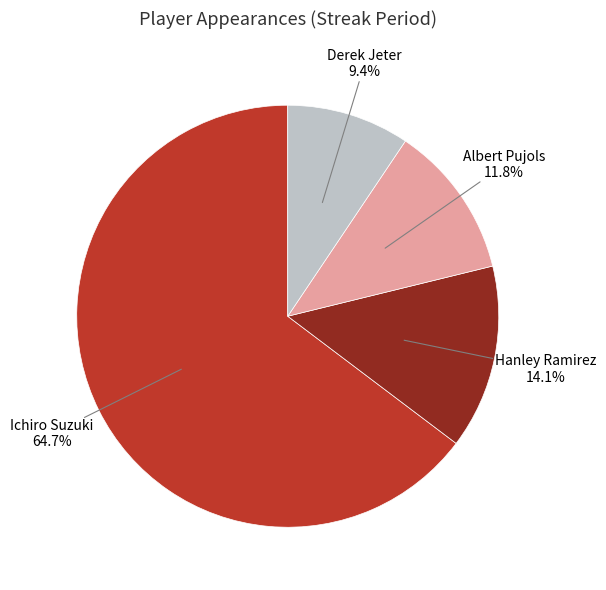

To the nearest percent, what is the average slice percentage?

25%